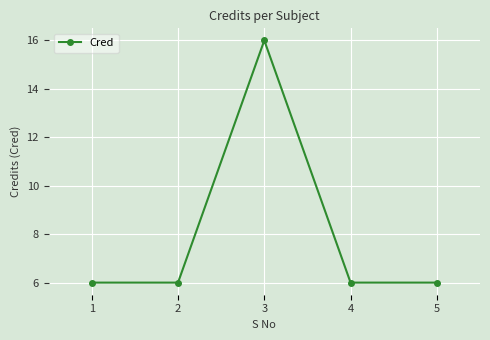

True or false: there are more than 0 points higher than both neighbors.

True